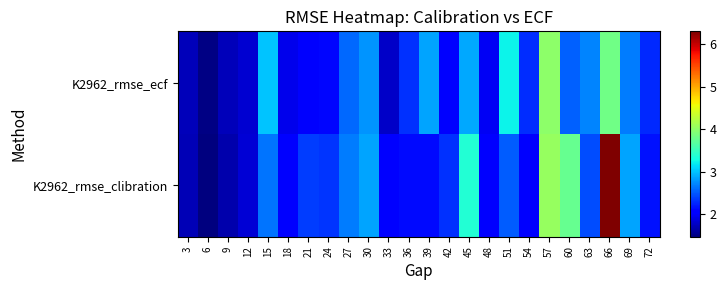

Reading left to right, list all the values displayed in this chart.

K2962_rmse_clibration: 3=1.7	6=1.5	9=1.7	12=1.8	15=2.6	18=2.0	21=2.4	24=2.3	27=2.7	30=2.9	33=2.1	36=2.1	39=2.1	42=2.3	45=3.4	48=2.0	51=2.5	54=2.1	57=4.0	60=3.8	63=2.4	66=6.3	69=2.9	72=2.2
K2962_rmse_ecf: 3=1.7	6=1.5	9=1.7	12=1.8	15=3.0	18=1.9	21=2.0	24=2.1	27=2.6	30=2.8	33=1.8	36=2.3	39=2.9	42=2.0	45=2.9	48=2.0	51=3.2	54=2.3	57=4.0	60=2.5	63=2.7	66=3.8	69=2.7	72=2.3